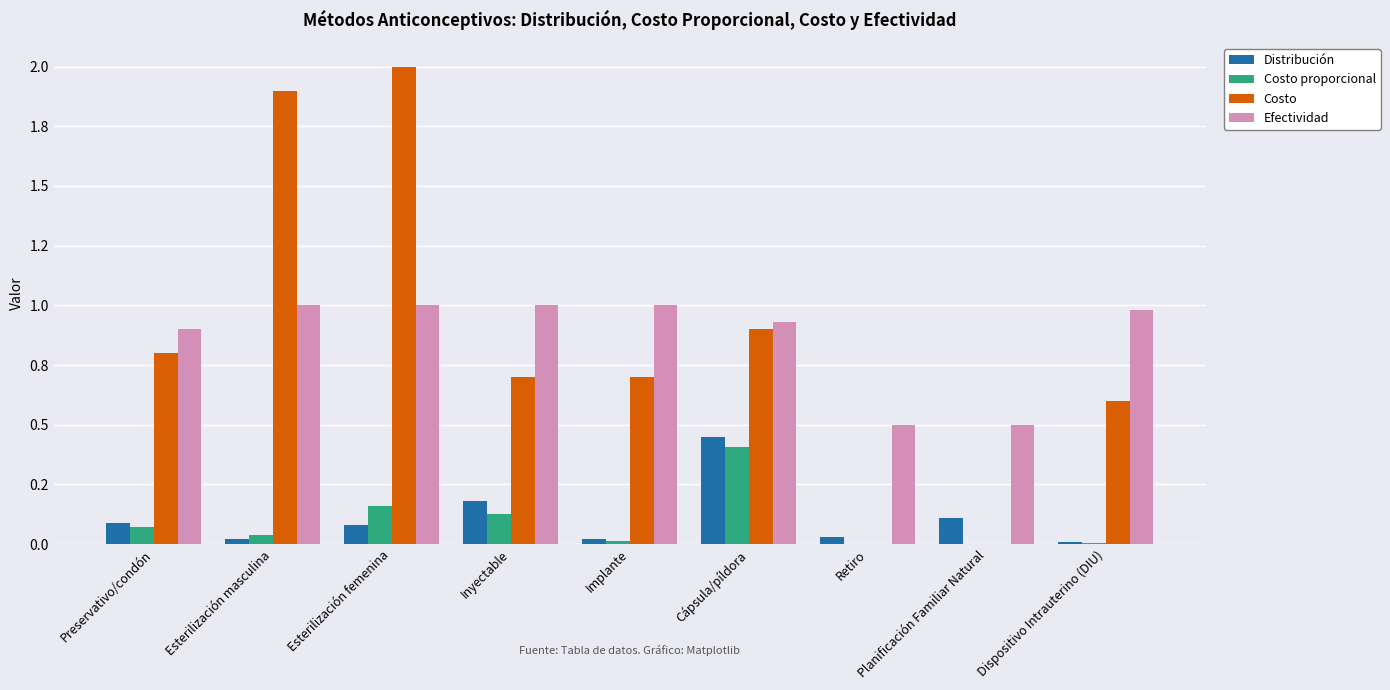

The Costo proporcional series shows 0.1 at Esterilización femenina. True or false?

False